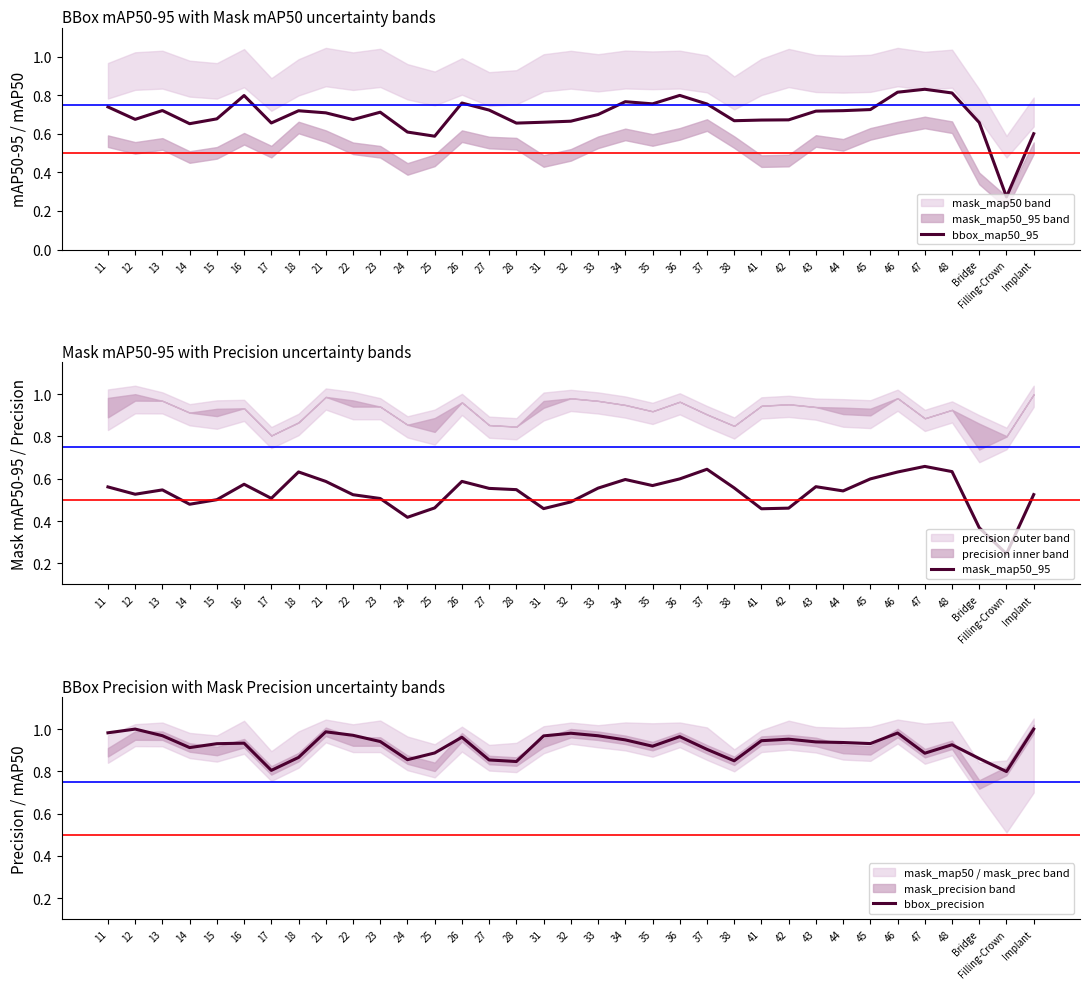

How many categories are shown in the chart?

35